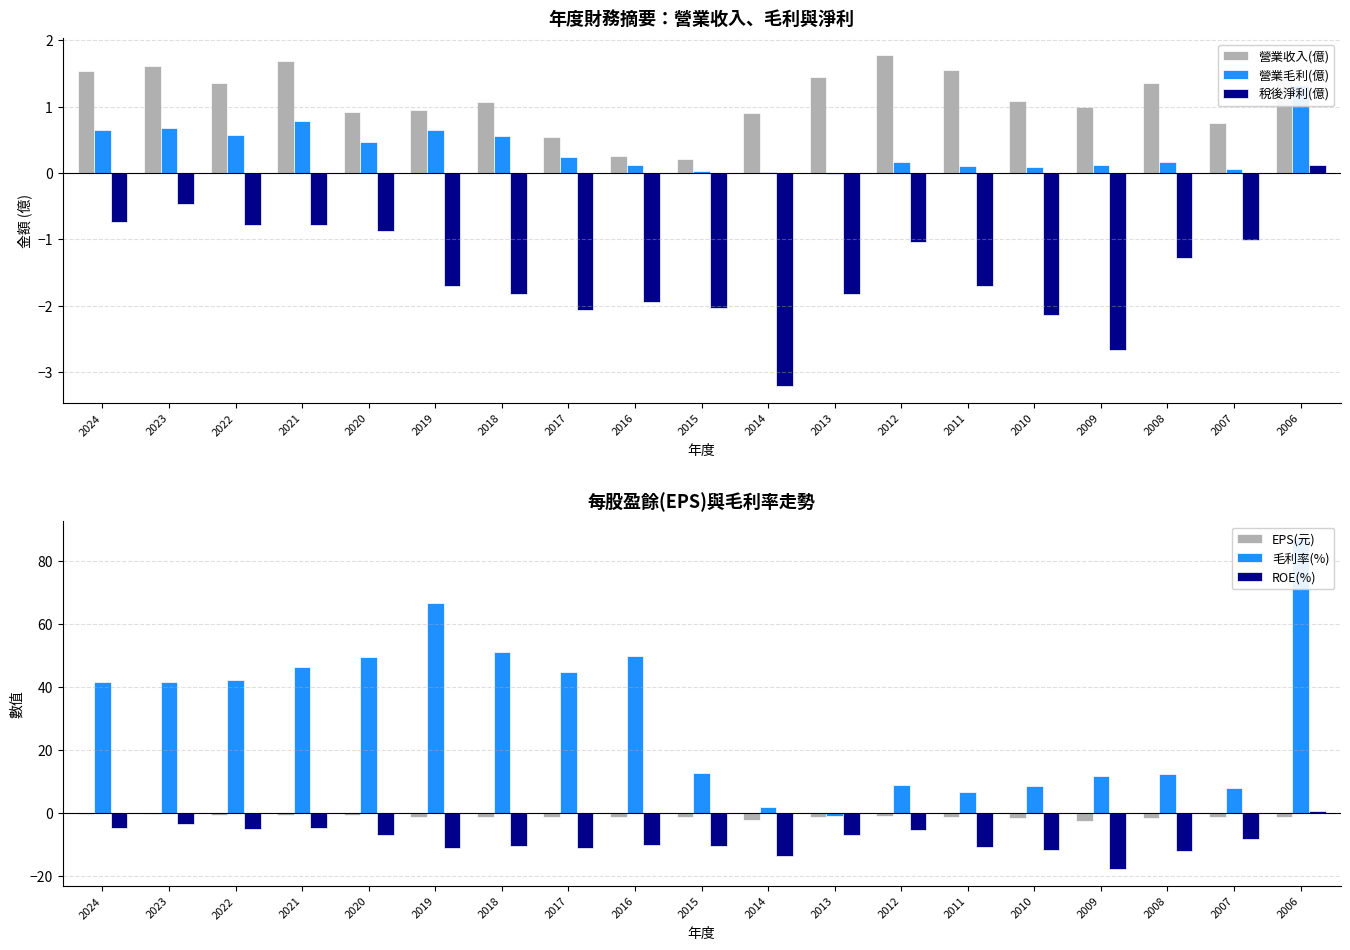

What are all the series names shown in the legend?

營業收入(億), 營業毛利(億), 稅後淨利(億), EPS(元), 毛利率(%), ROE(%)